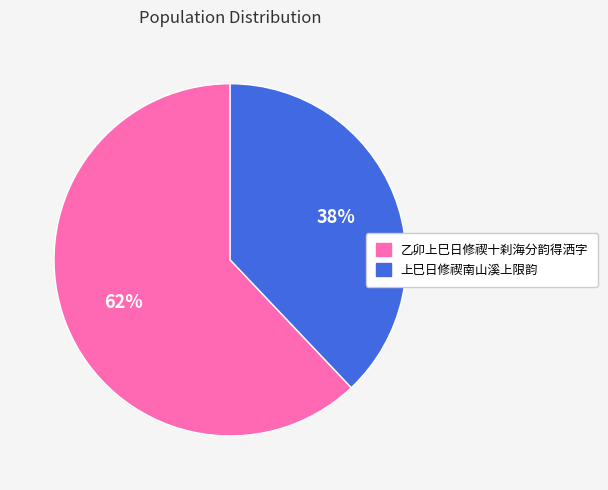

How many slices are in this pie chart?

2